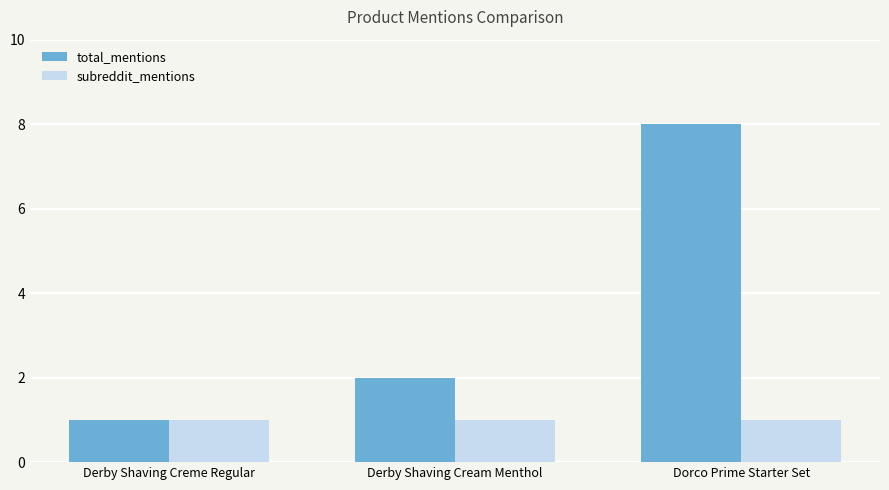

Is it true that total_mentions equals 1 at Derby Shaving Creme Regular?

True